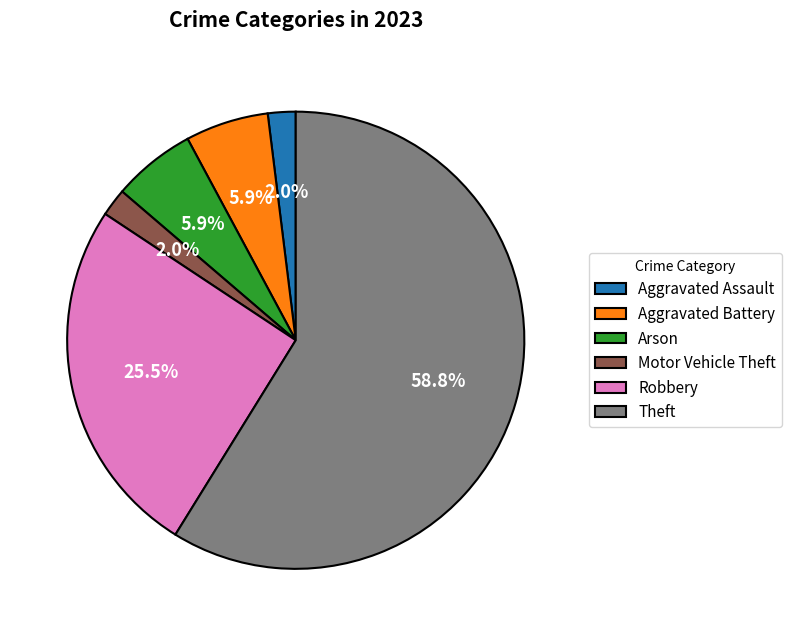

Between Aggravated Assault and Robbery, which is larger?

Robbery